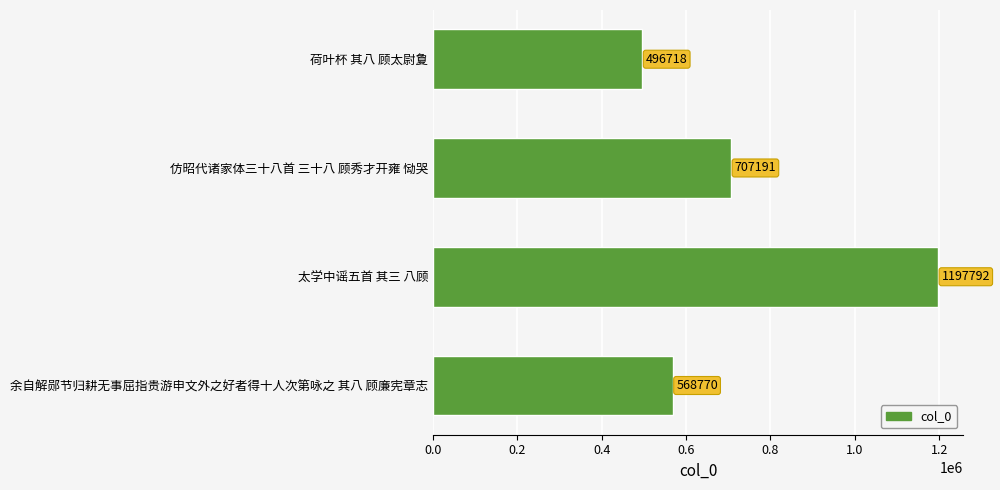

Rank the categories by value from lowest to highest.

荷叶杯 其八 顾太尉夐, 余自解郧节归耕无事屈指贵游申文外之好者得十人次第咏之 其八 顾廉宪章志, 仿昭代诸家体三十八首 三十八 顾秀才开雍 恸哭, 太学中谣五首 其三 八顾